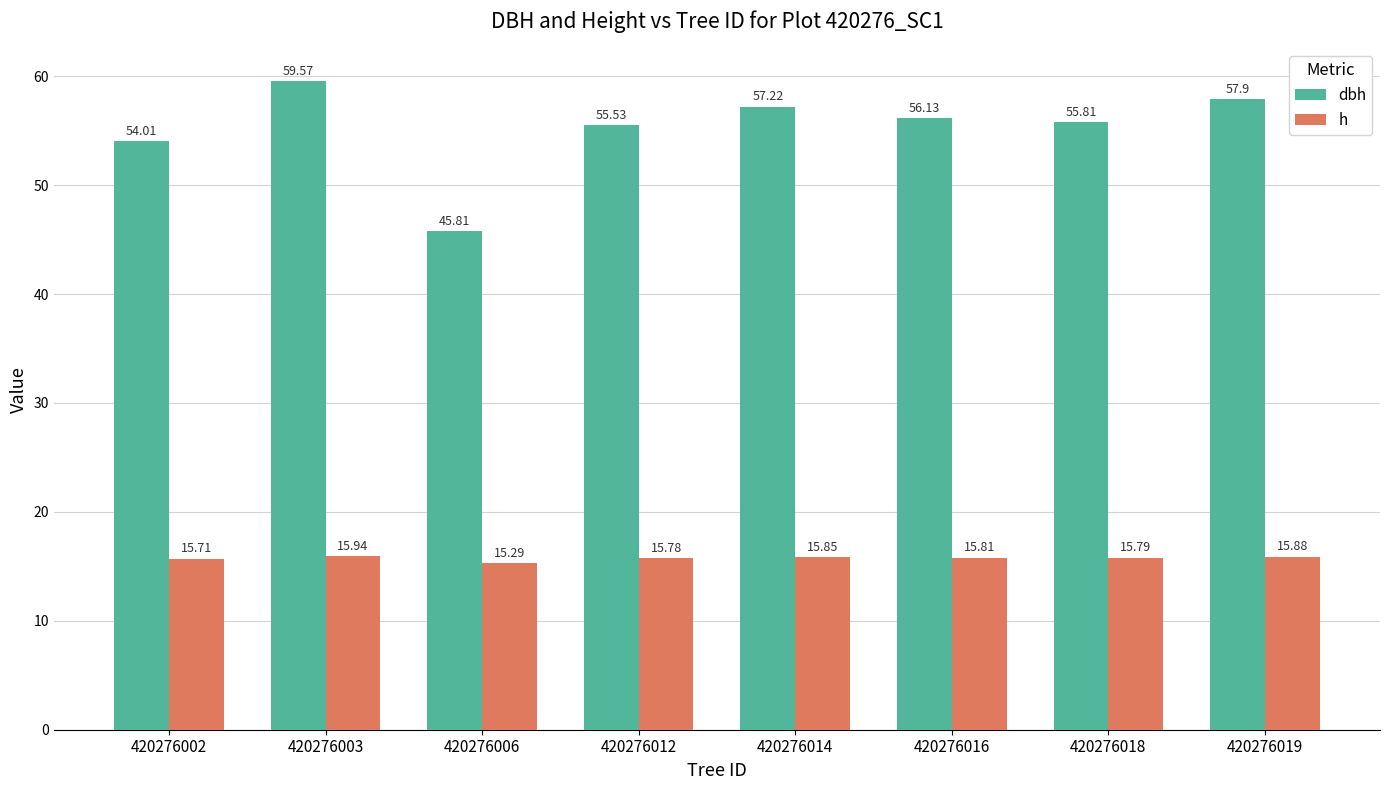

What is the average value of the dbh series?

55.2